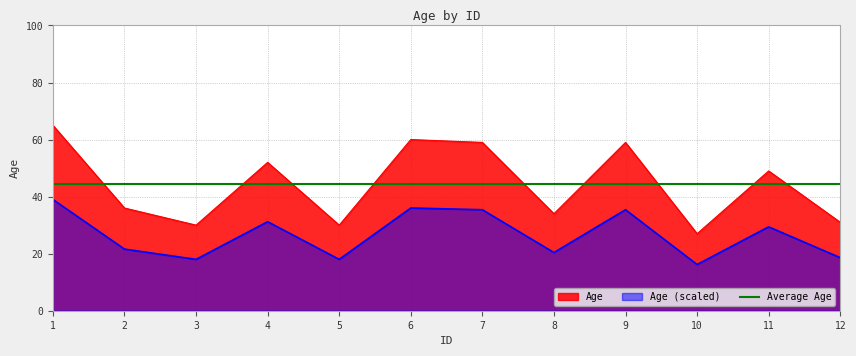

What is the value of the 3rd point from the left?

30